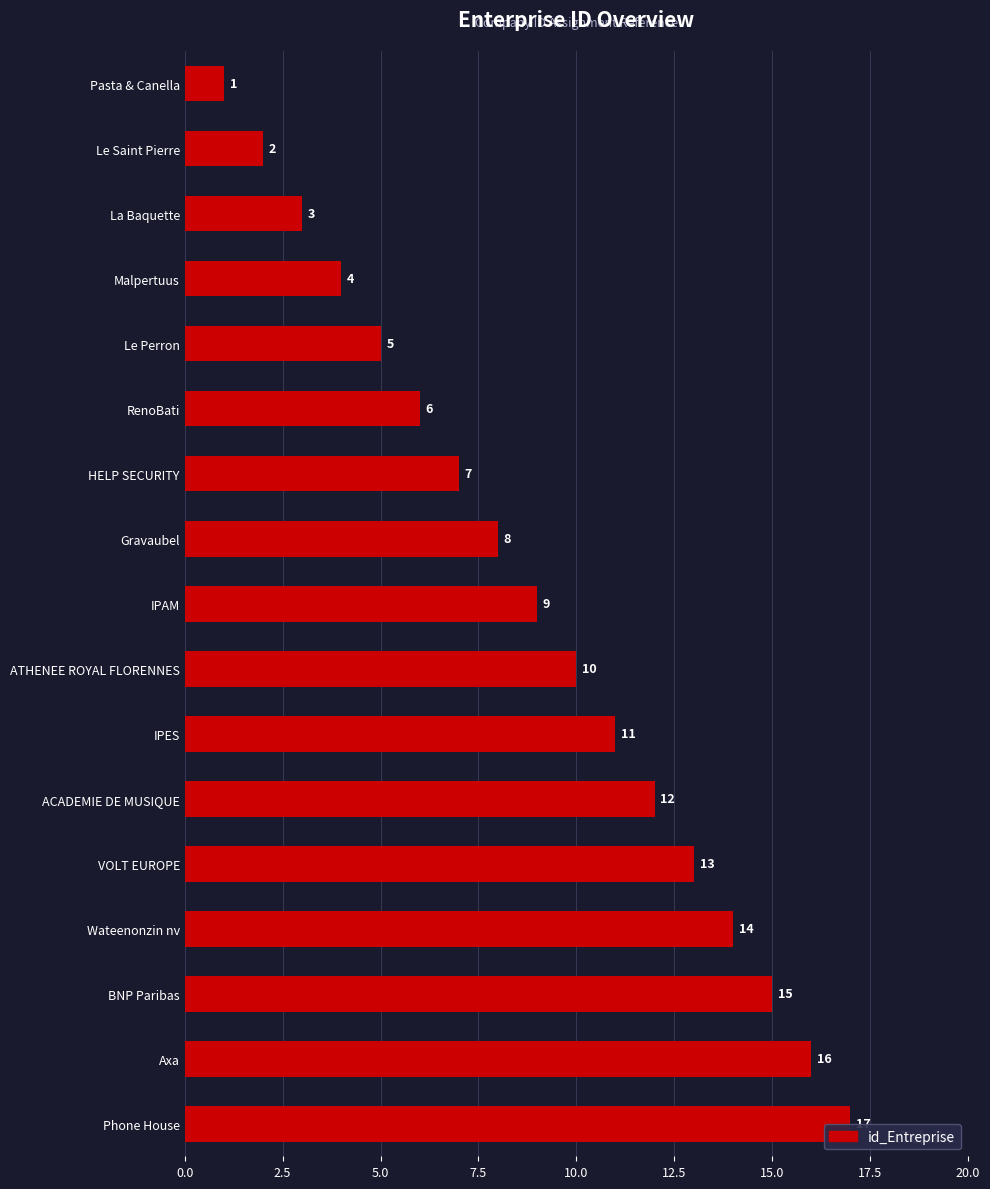

What is the label of the 17th bar from the bottom?

Pasta & Canella